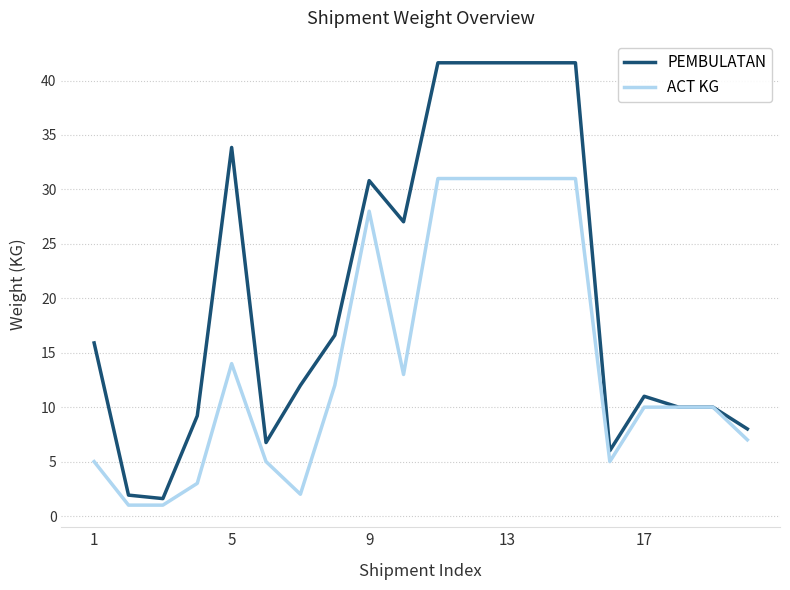

What is the minimum value for PEMBULATAN?

1.6